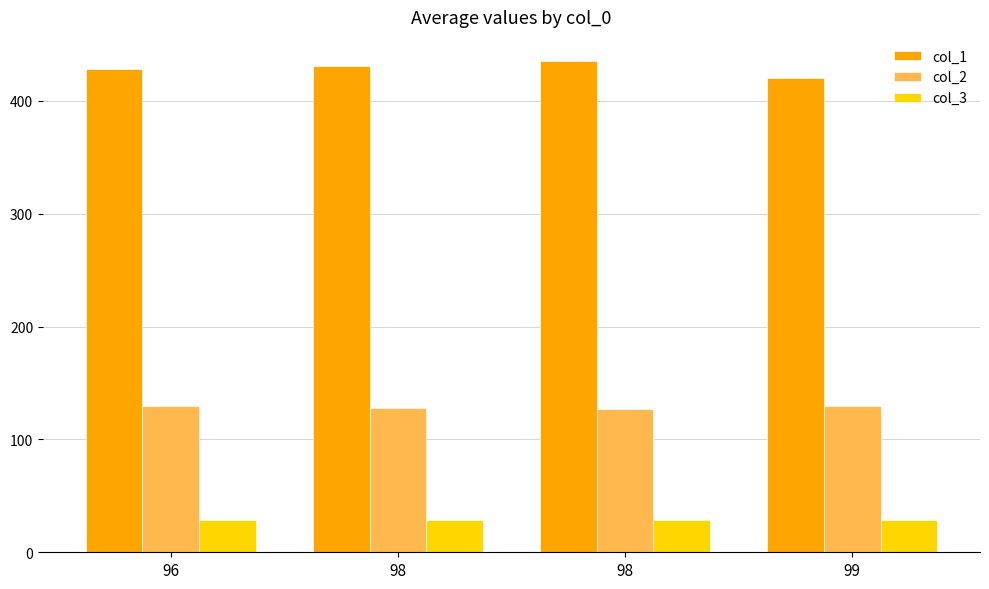

Rank the series at 98 from highest to lowest value.

col_1, col_2, col_3